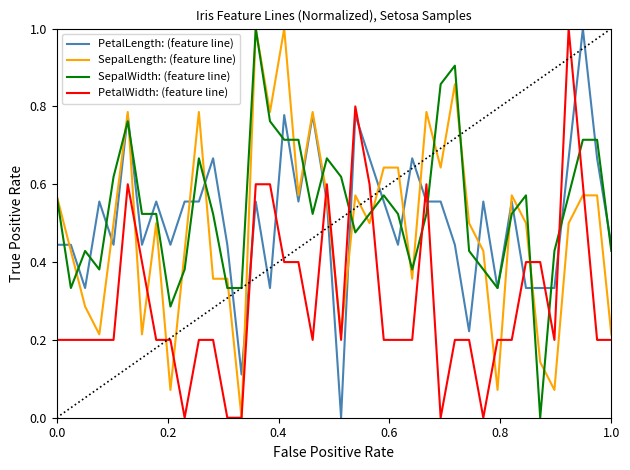

What is the greatest value displayed?

1.0